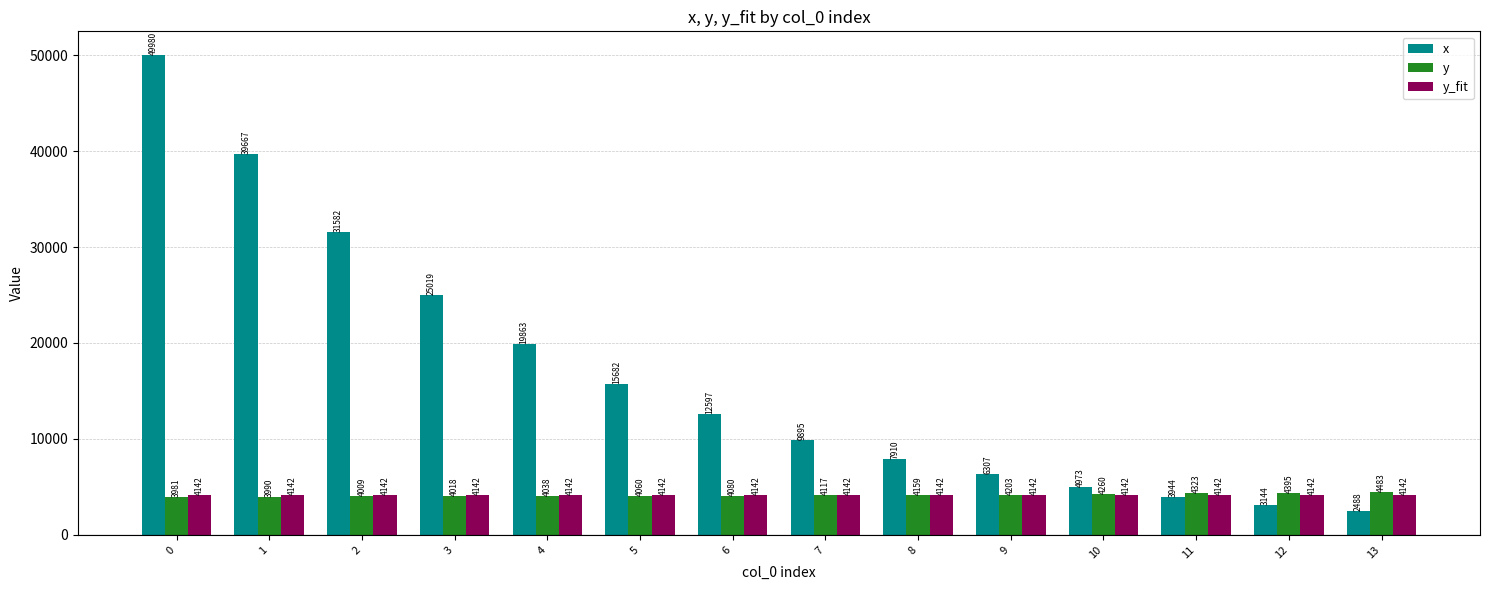

Are the bars grouped side by side (vs. stacked)?

Yes